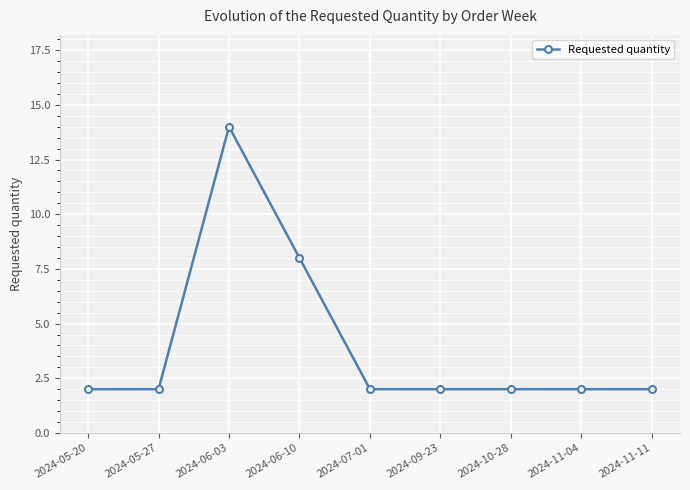

Reading left to right, list all the values displayed in this chart.

2	2	14	8	2	2	2	2	2